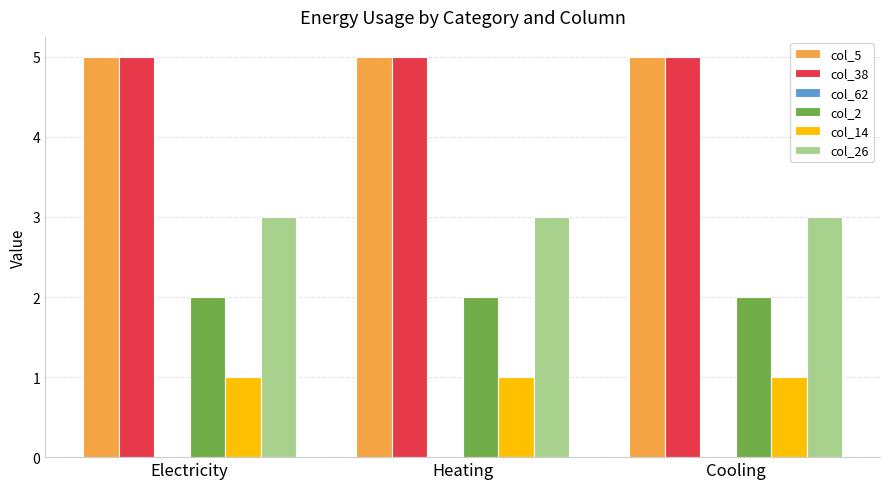

What is the total value across all series at Electricity?

16